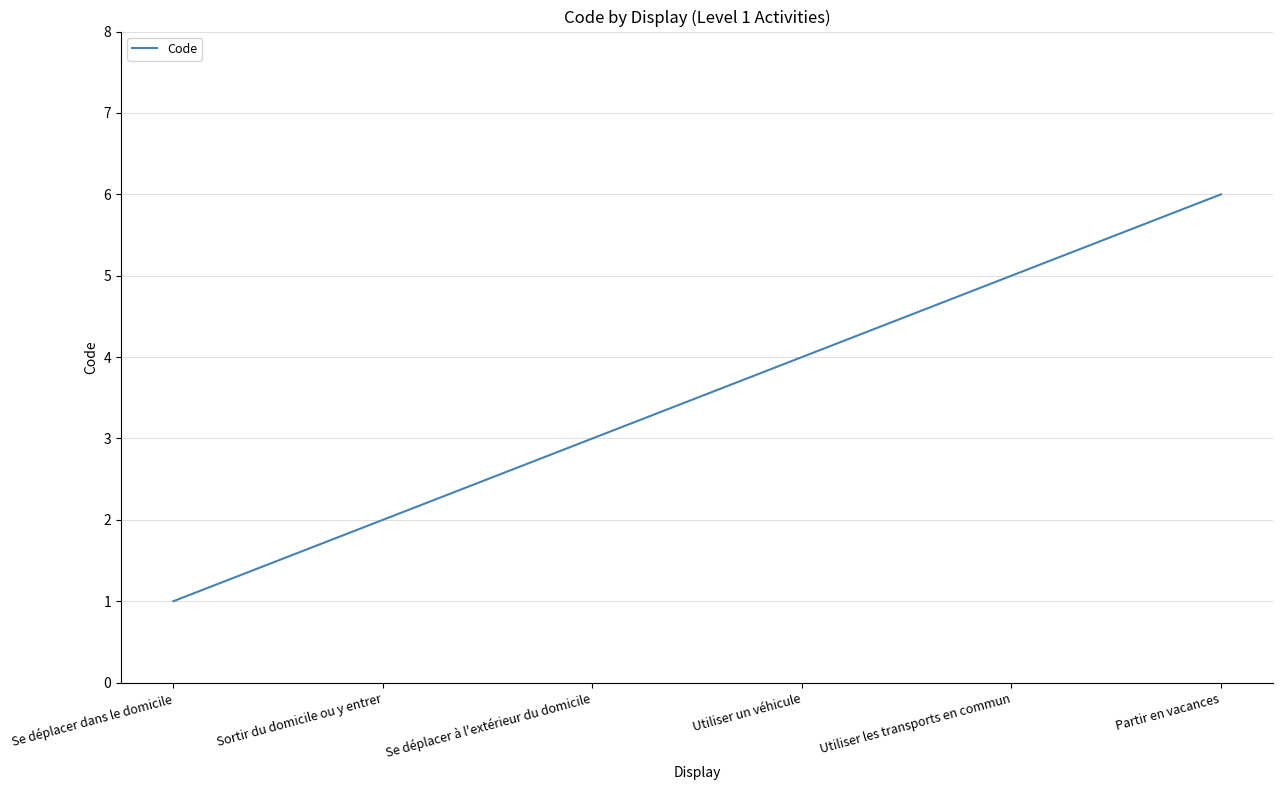

Approximately how many times larger is the value at Utiliser un véhicule compared to Utiliser les transports en commun?

0.8